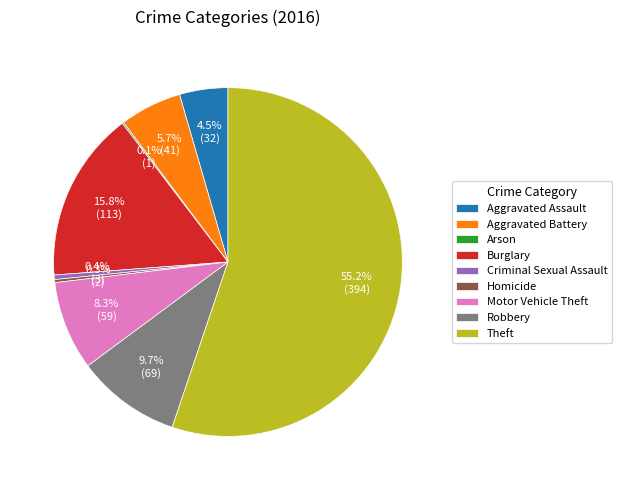

Which slice is the largest?

Theft